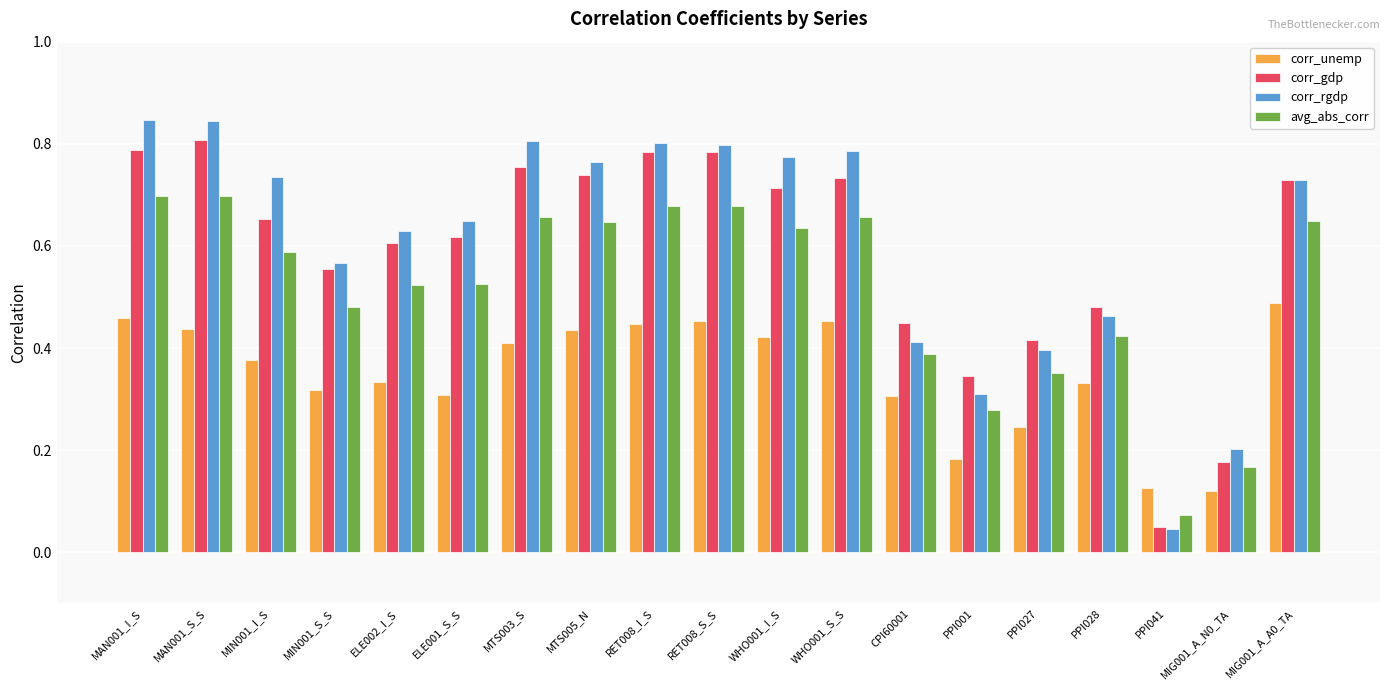

The corr_unemp series shows 0.3 at PPI001. True or false?

False